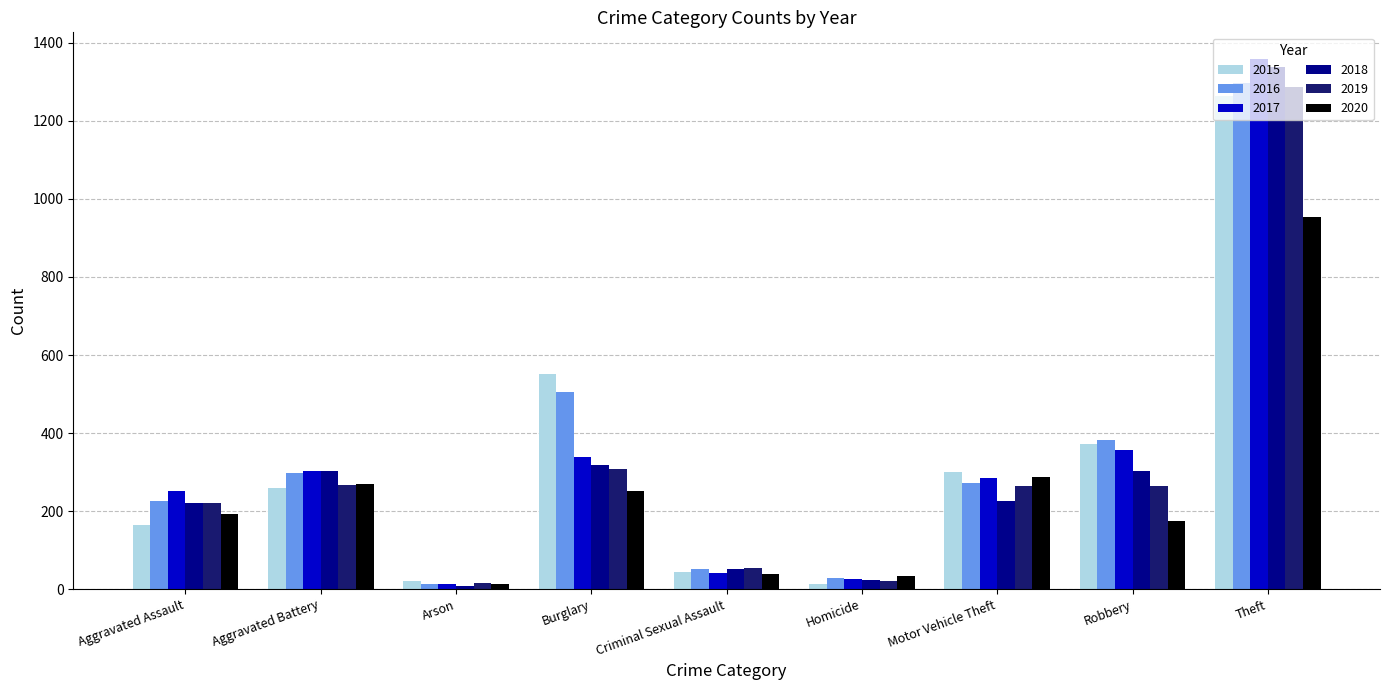

The 2020 series shows 422 at Motor Vehicle Theft. True or false?

False